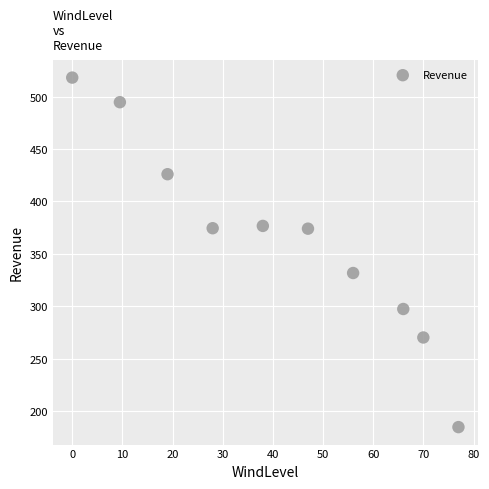

What Y value in the scatter plot is closest to 351?

331.8